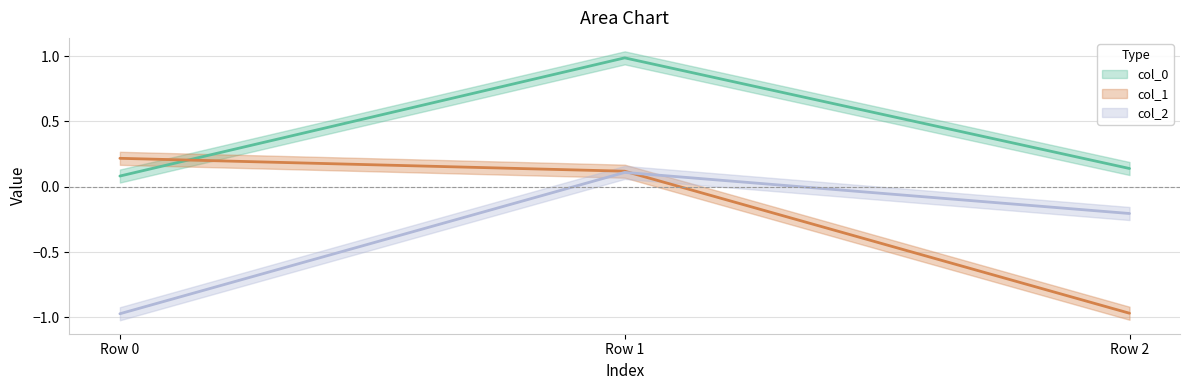

At which label does col_2 first exceed 0?

Row 1